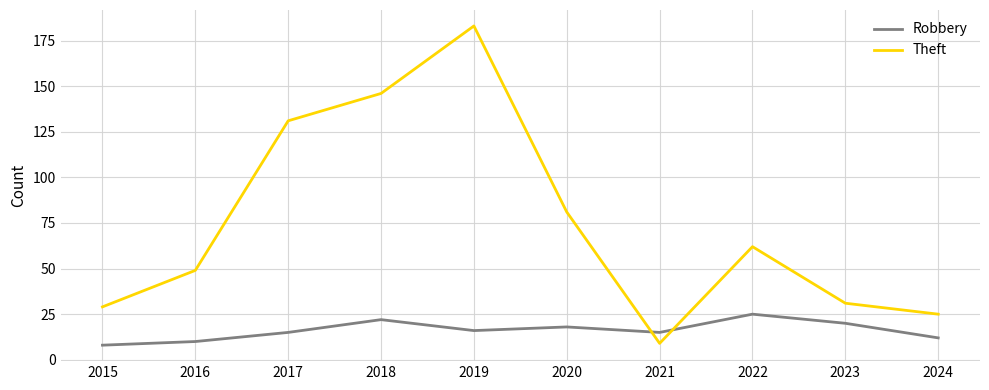

What is the spread (max minus min) of values at 2015?

21